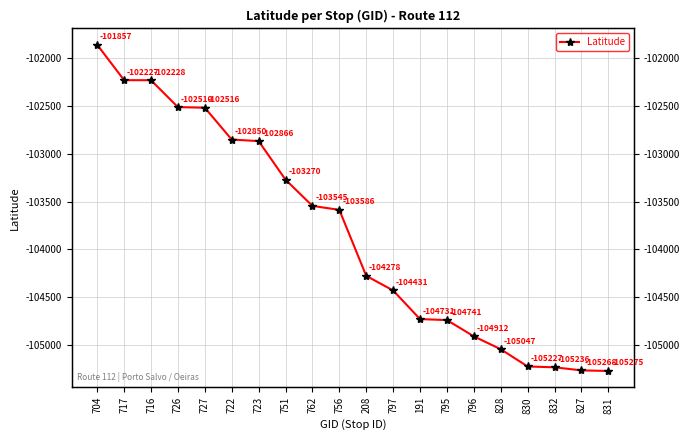

True or false: the data shows -148757.5 at 795.

False